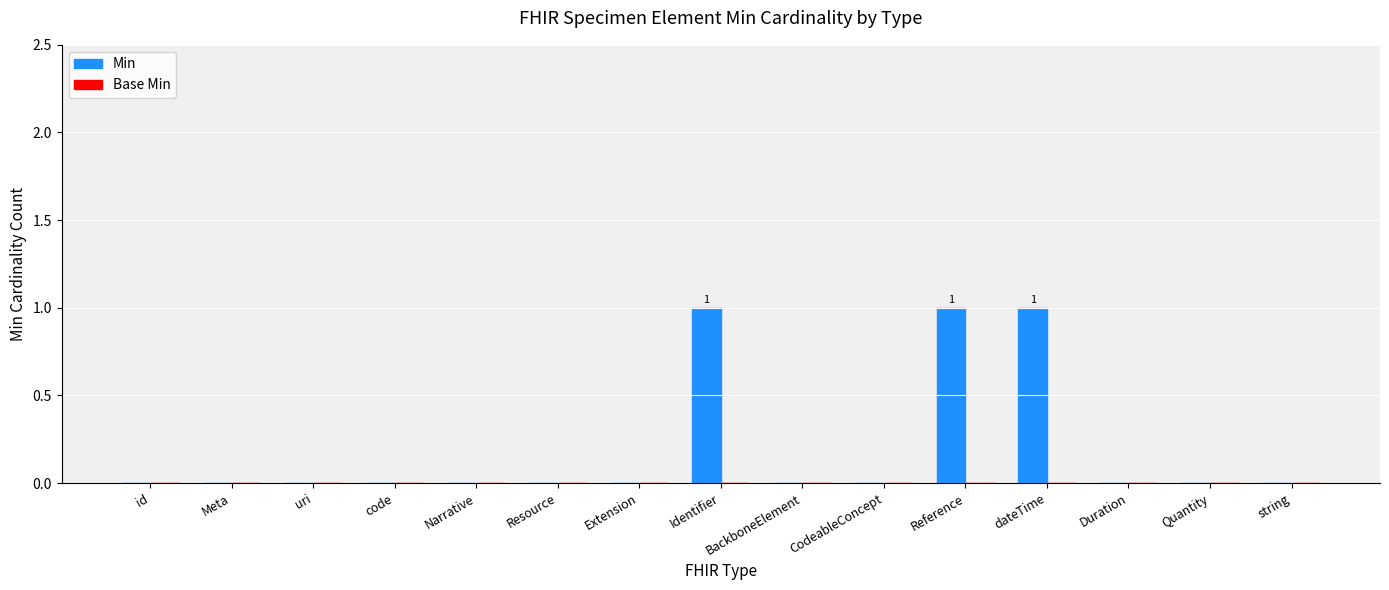

The chart shows a value of 0 at Extension. True or false?

True